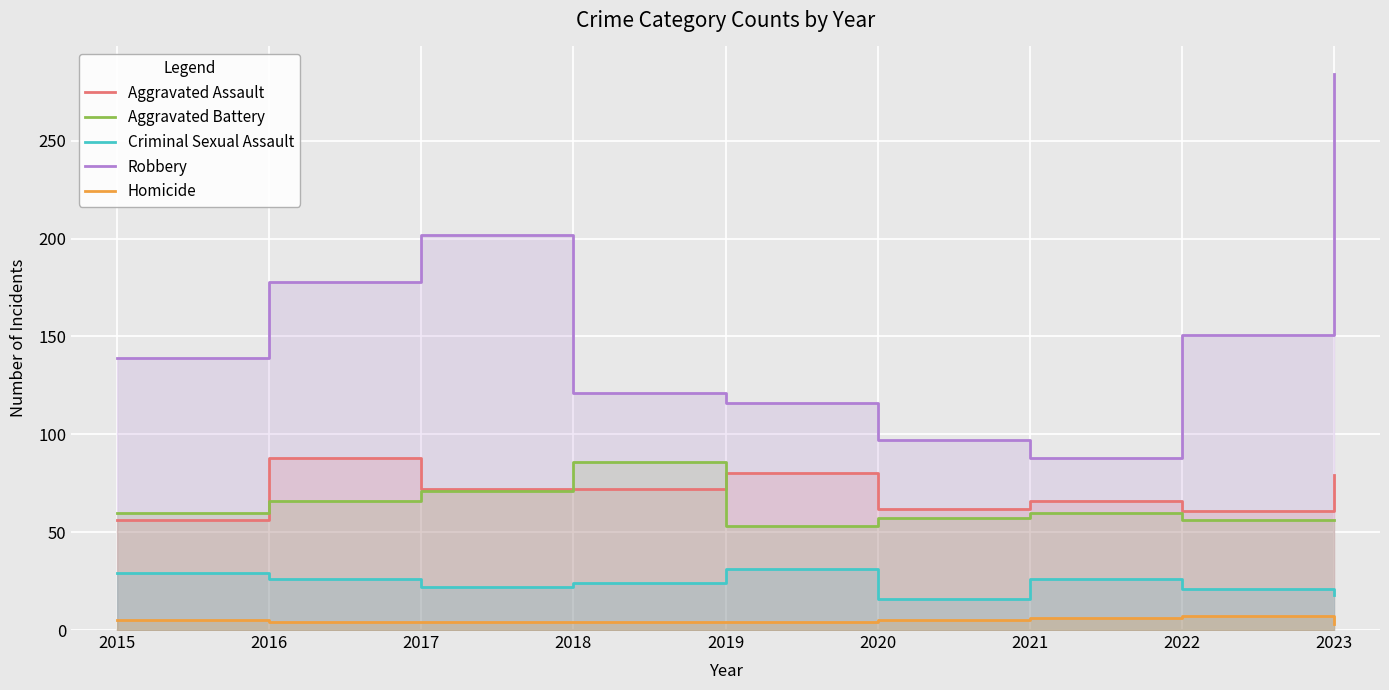

How many interior local peaks does the Criminal Sexual Assault series have?

2